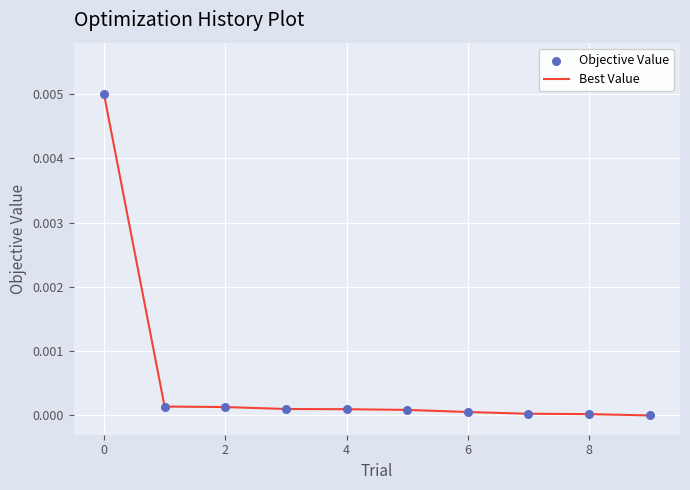

How many lines are shown in the chart?

1